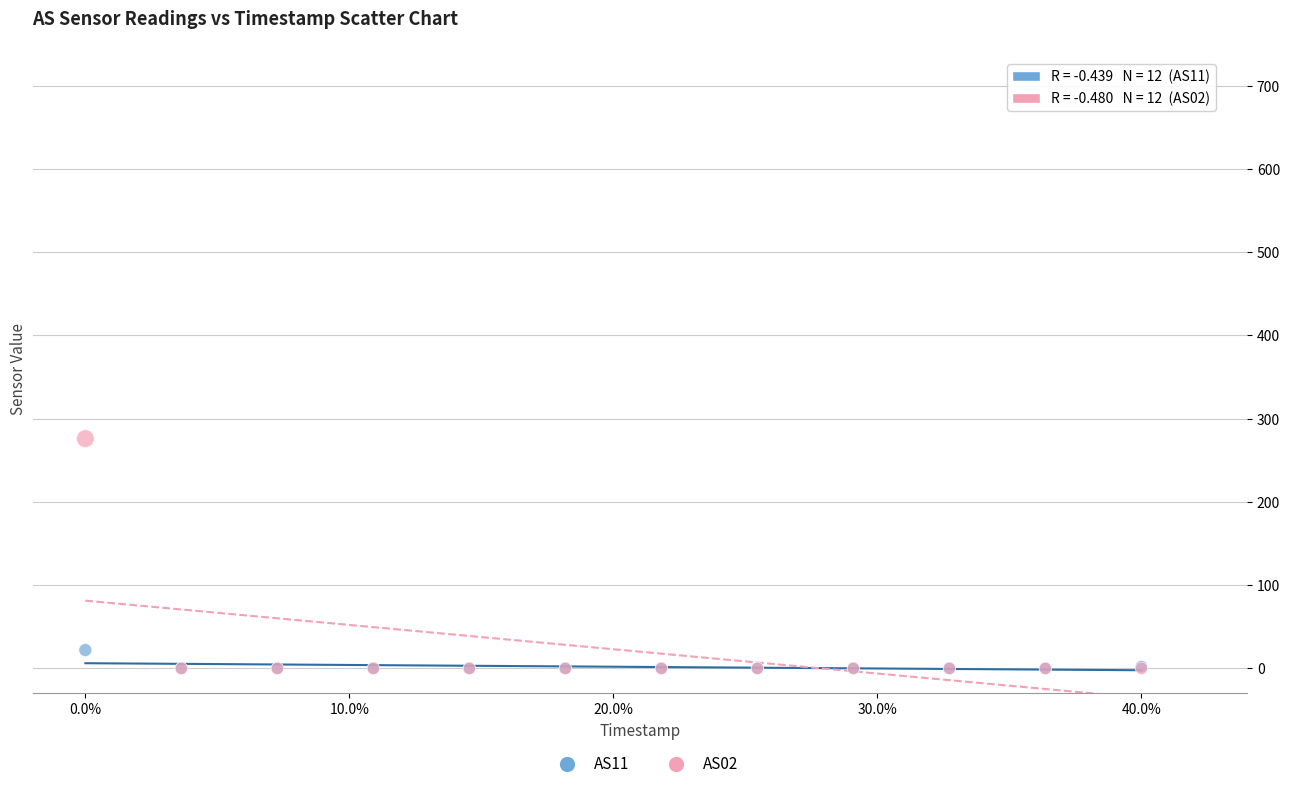

Across all series, what Y value is closest to 138?

22